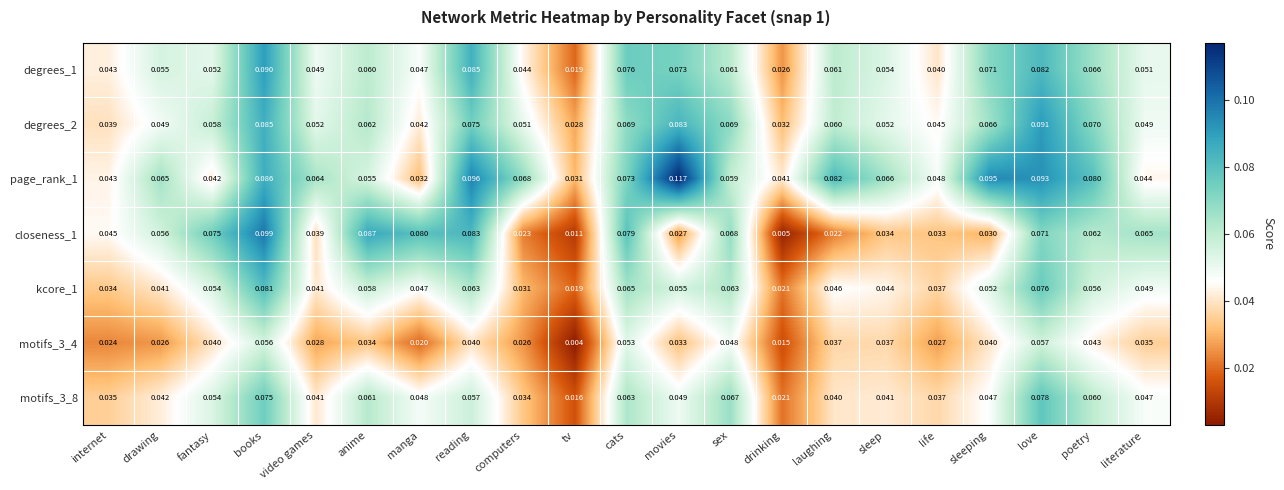

At which label is degrees_1 closest to 0?

tv